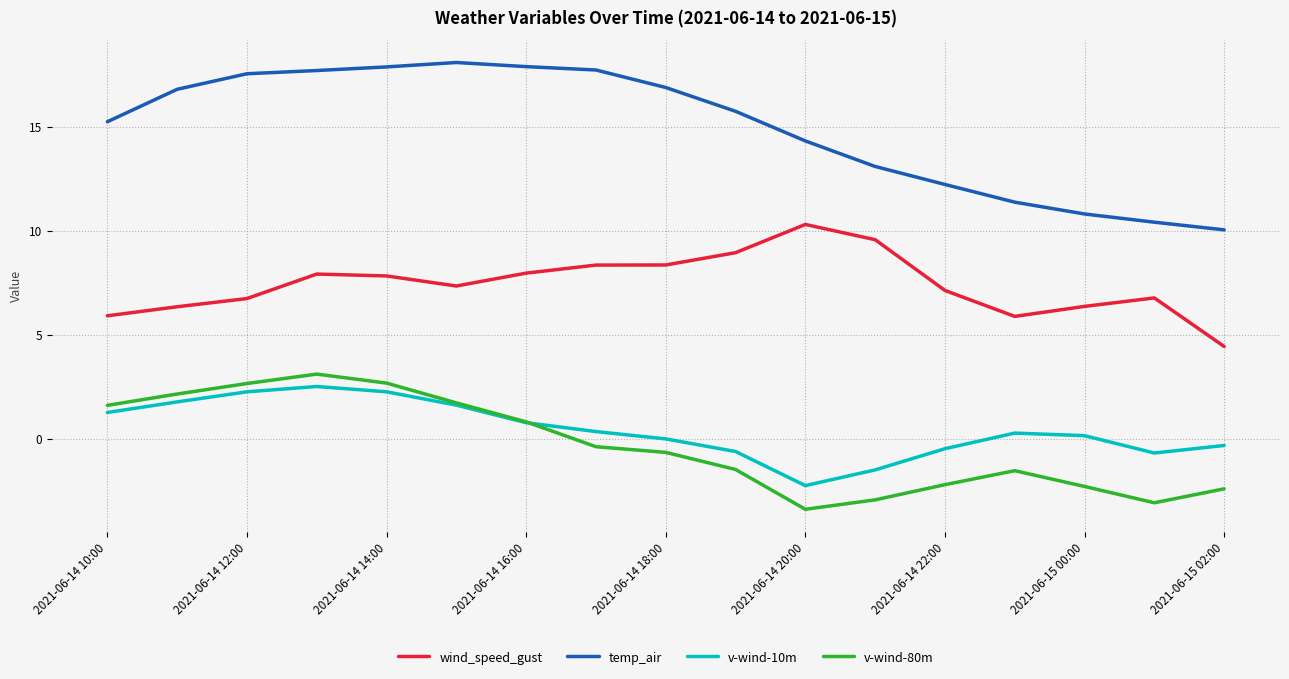

What is the minimum value for v-wind-10m?

-2.3